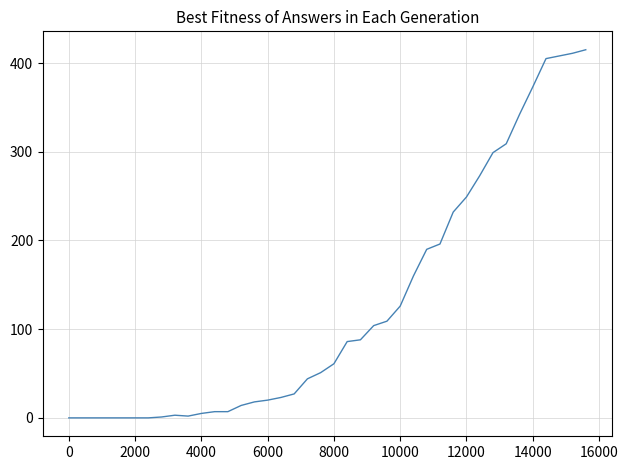

What is the difference between the maximum and minimum values?

415